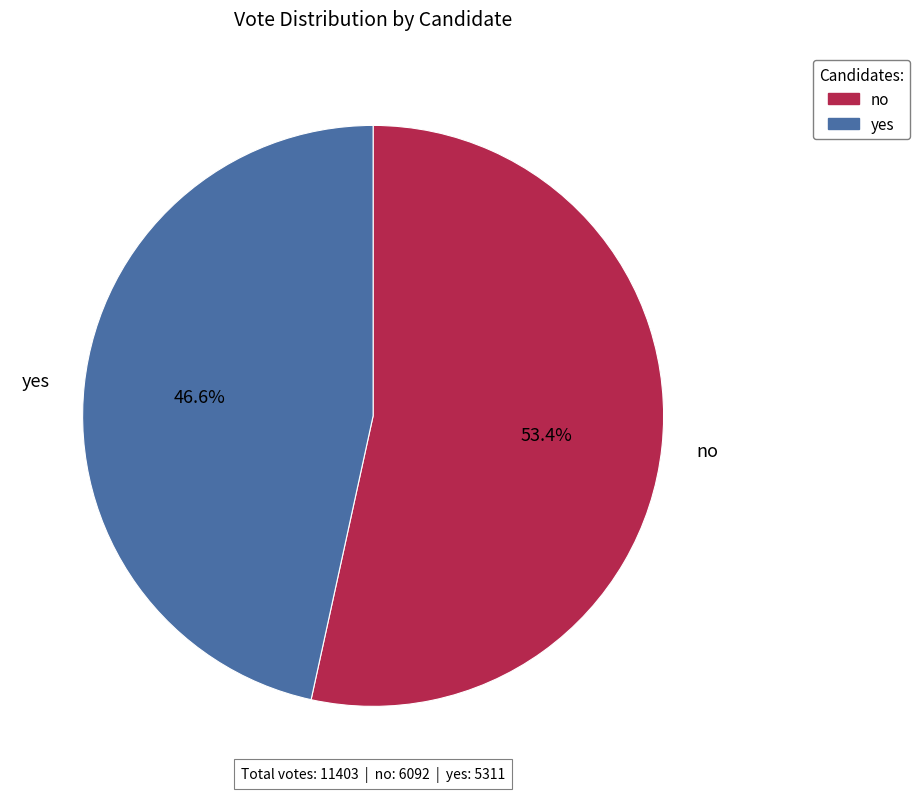

How many slices are in this pie chart?

2